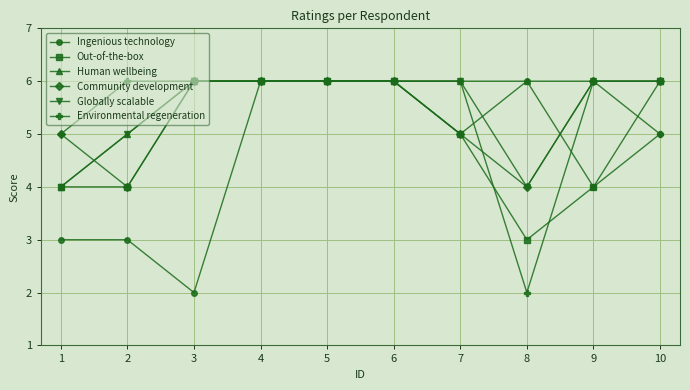

Reading right to left, extract all data points from this chart.

Ingenious technology: 10=5	9=4	8=6	7=5	6=6	5=6	4=6	3=2	2=3	1=3
Out-of-the-box: 10=6	9=4	8=3	7=5	6=6	5=6	4=6	3=6	2=4	1=4
Human wellbeing: 10=6	9=6	8=6	7=6	6=6	5=6	4=6	3=6	2=5	1=4
Community development: 10=6	9=6	8=4	7=5	6=6	5=6	4=6	3=6	2=4	1=5
Globally scalable: 10=6	9=6	8=4	7=6	6=6	5=6	4=6	3=6	2=5	1=4
Environmental regeneration: 10=5	9=6	8=2	7=6	6=6	5=6	4=6	3=6	2=6	1=5